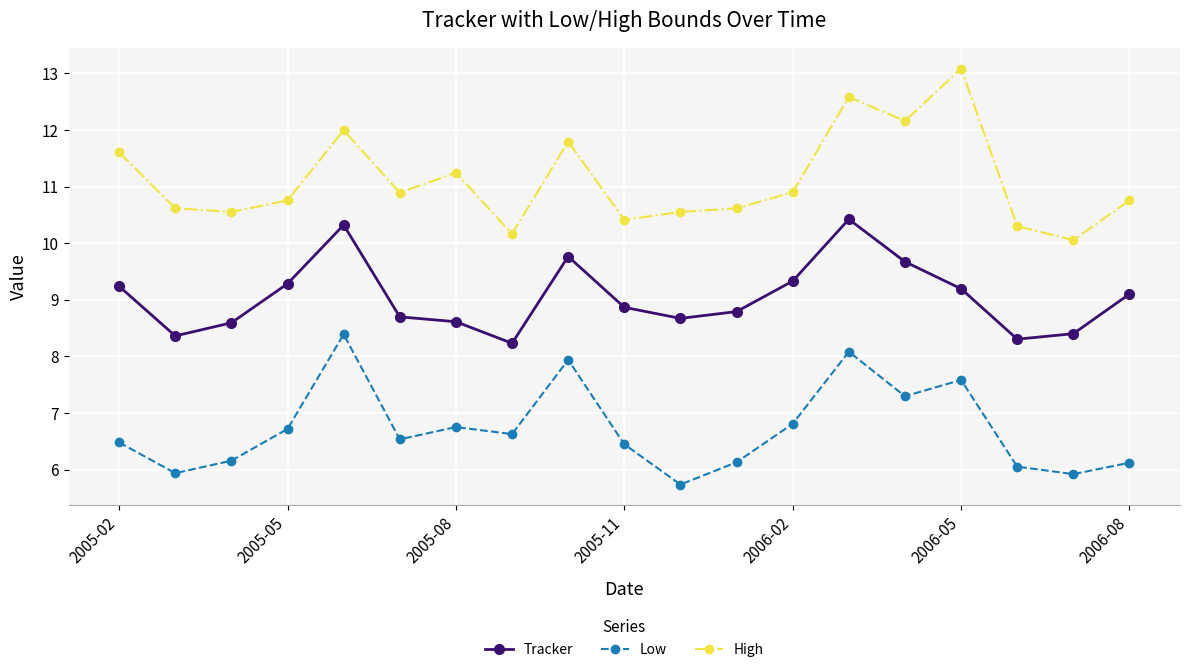

Rank the series by their average value, from highest to lowest.

High, Tracker, Low